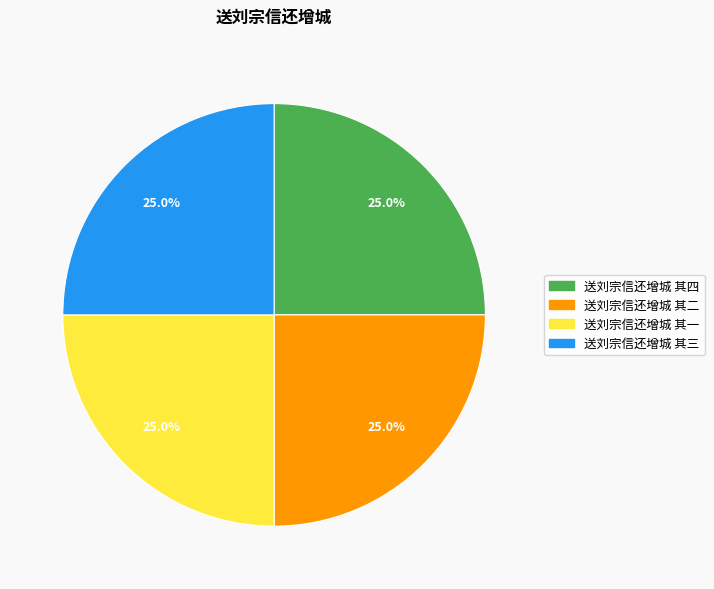

Combined, what portion of the pie is 送刘宗信还增城 其三 and 送刘宗信还增城 其二?

50.0%